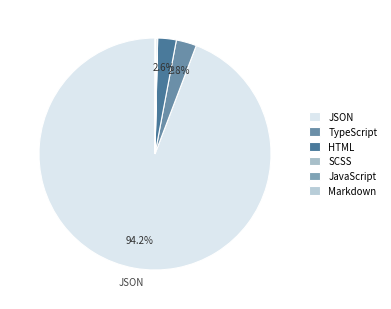

How many slices are in this pie chart?

5